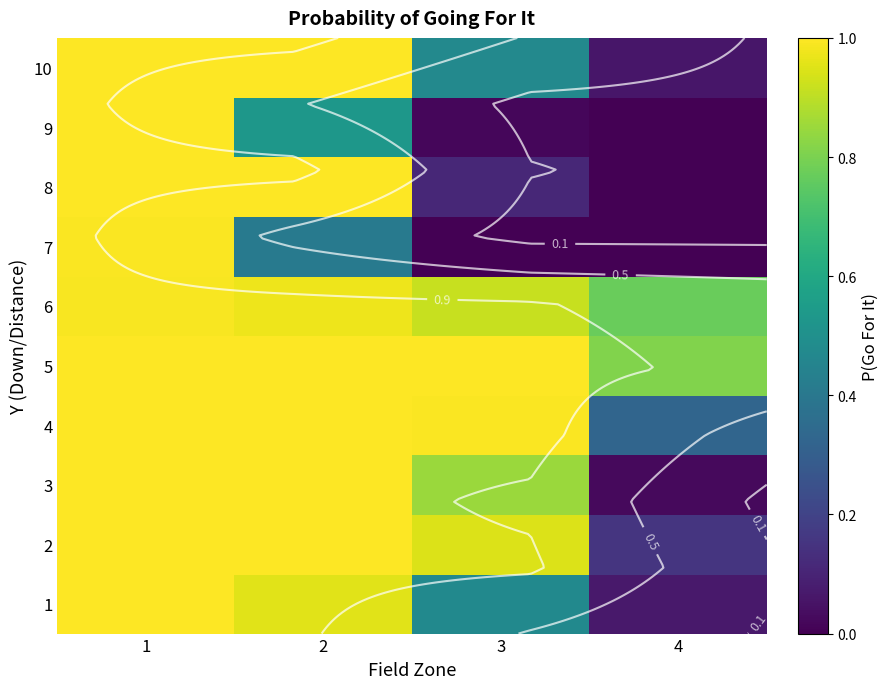

What is the highest value of the 4 series?

1.0